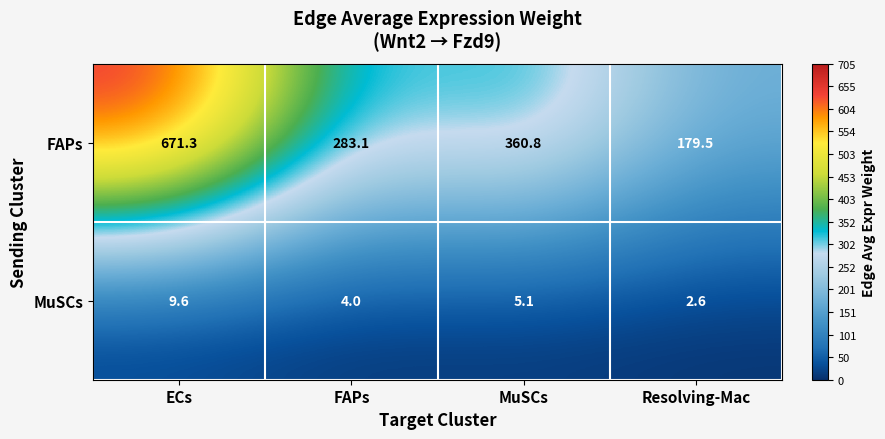

What is the sum of all MuSCs values?

21.3